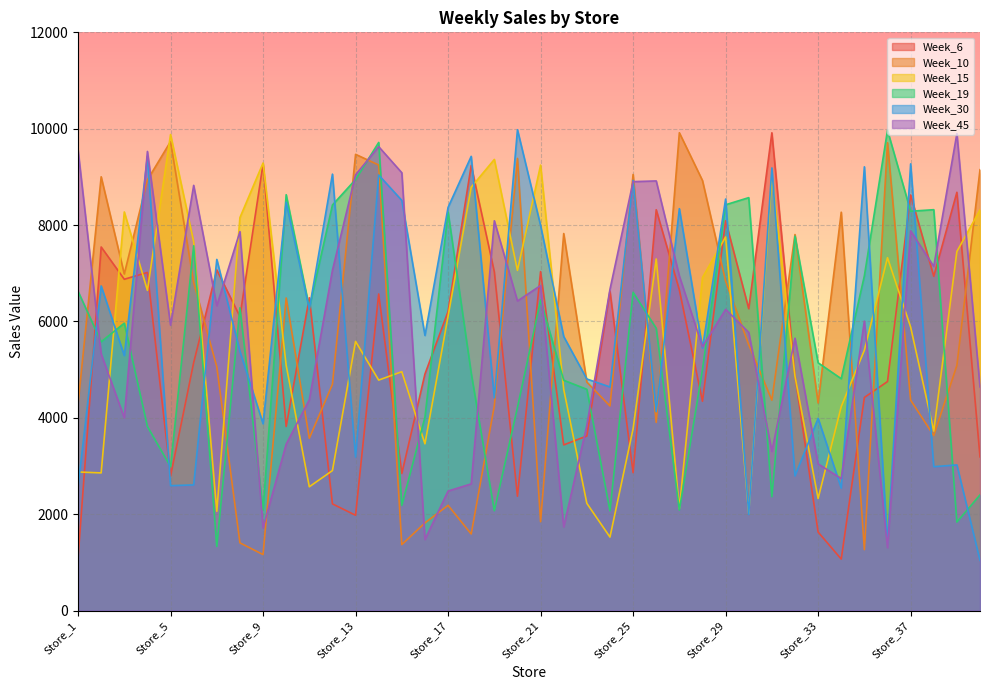

What is the minimum value for Week_10?

1161